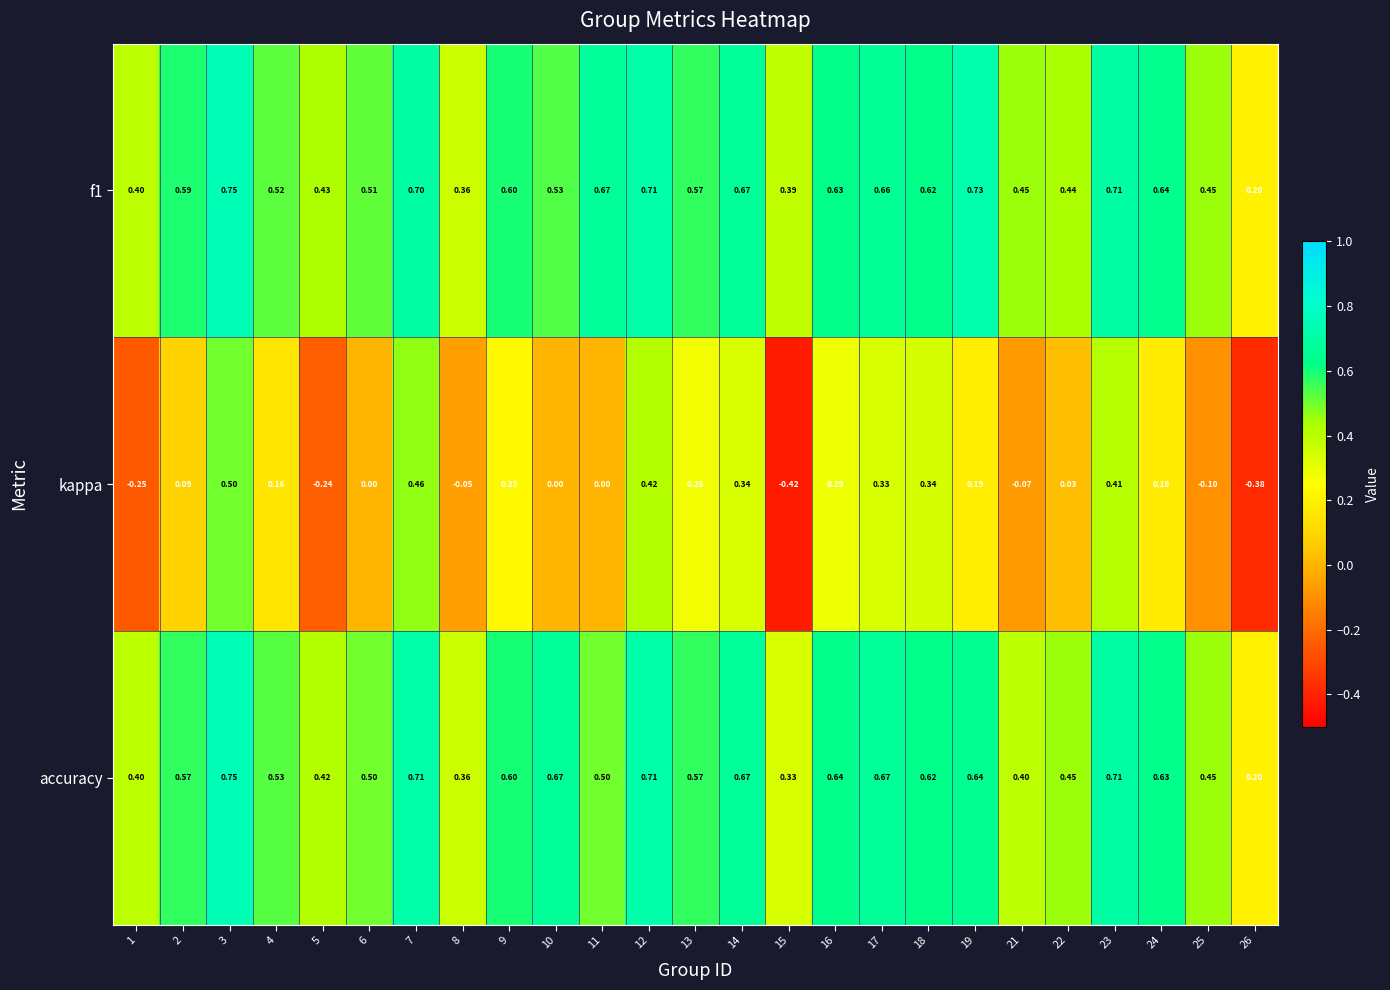

Which series has the largest range (max minus min)?

kappa